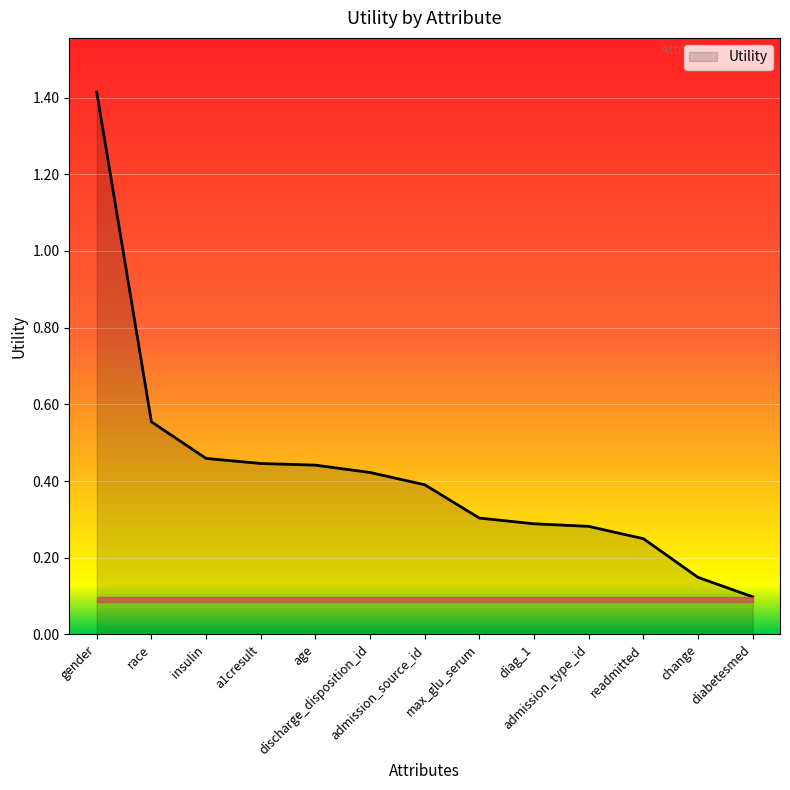

What is the sum of the values at insulin and discharge_disposition_id?

0.9